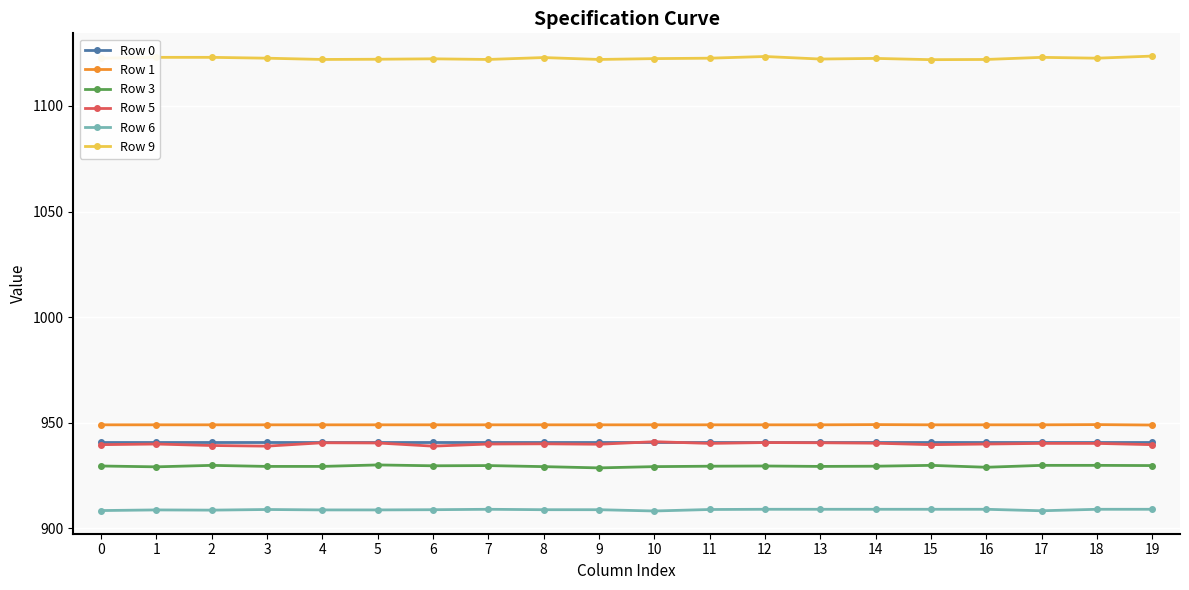

At how many categories does at least one series exceed 986?

20